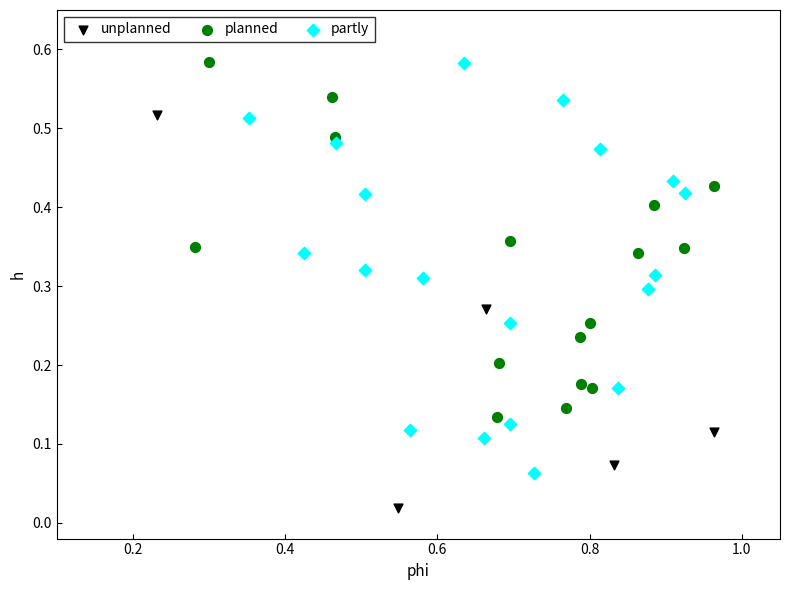

Which series reaches the minimum Y coordinate?

unplanned